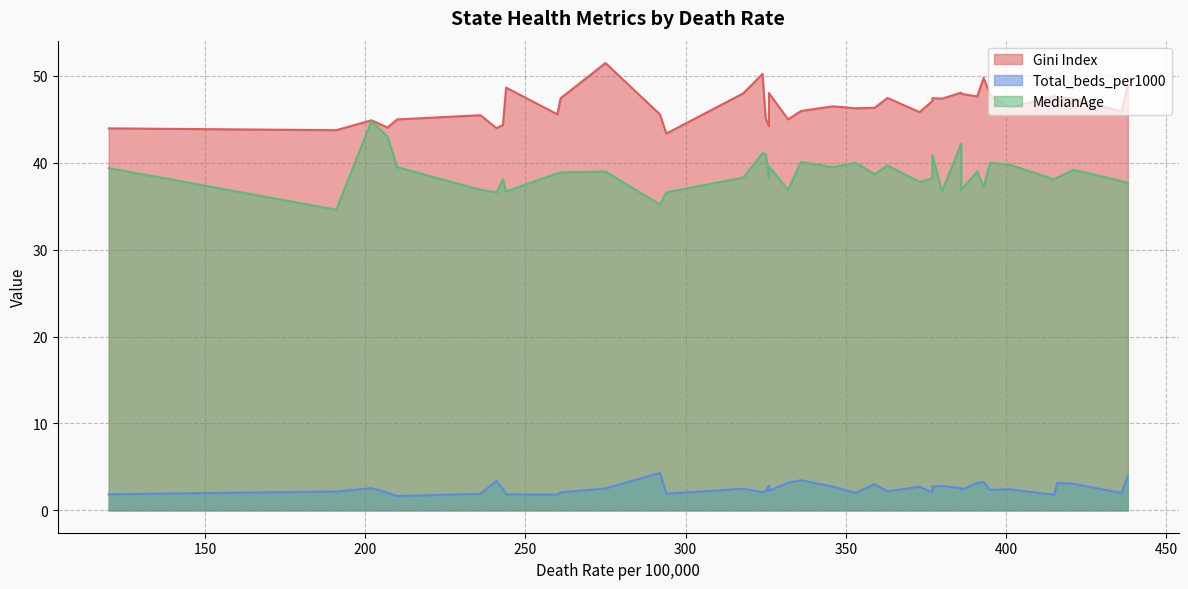

True or false: Gini Index and Total_beds_per1000 cross at least once.

False